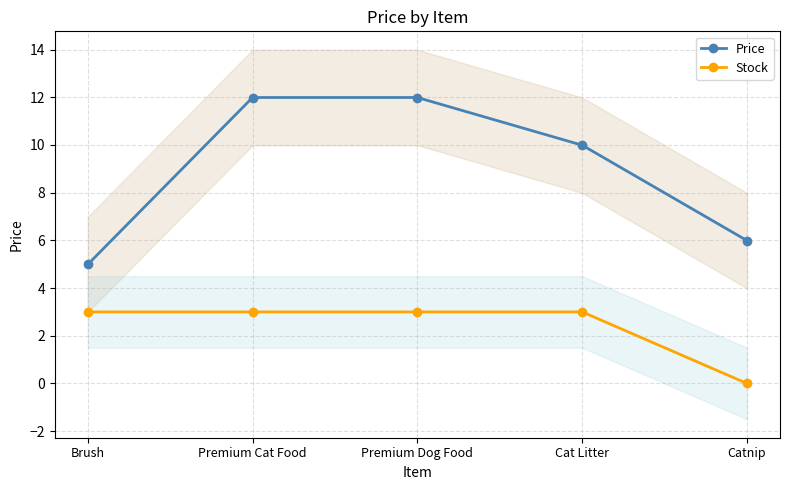

What position from the left is Cat Litter?

4